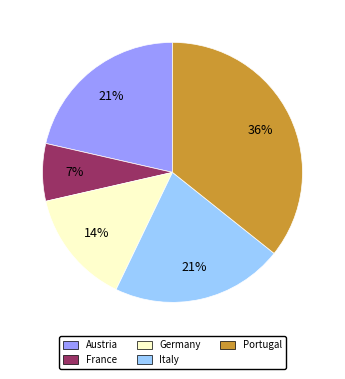

Which has a higher value, France or Austria?

Austria